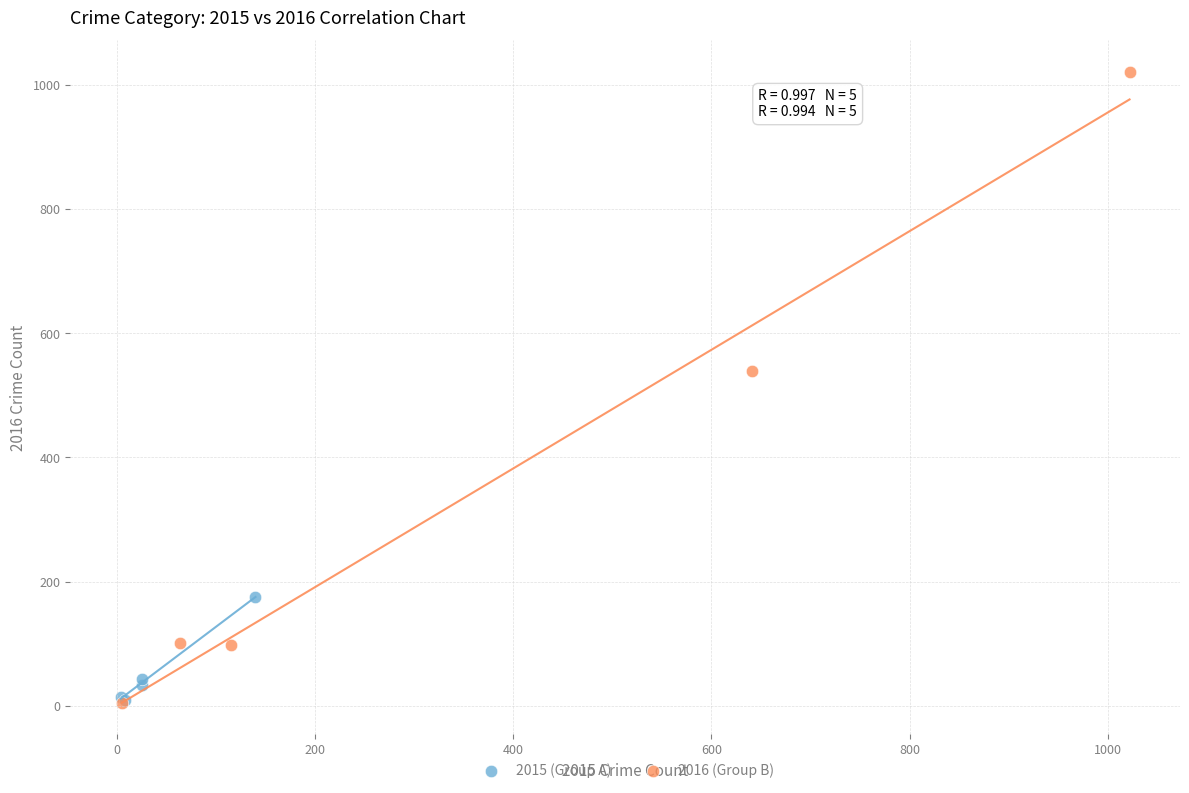

Which series contains the highest Y value?

2016 (Group B)